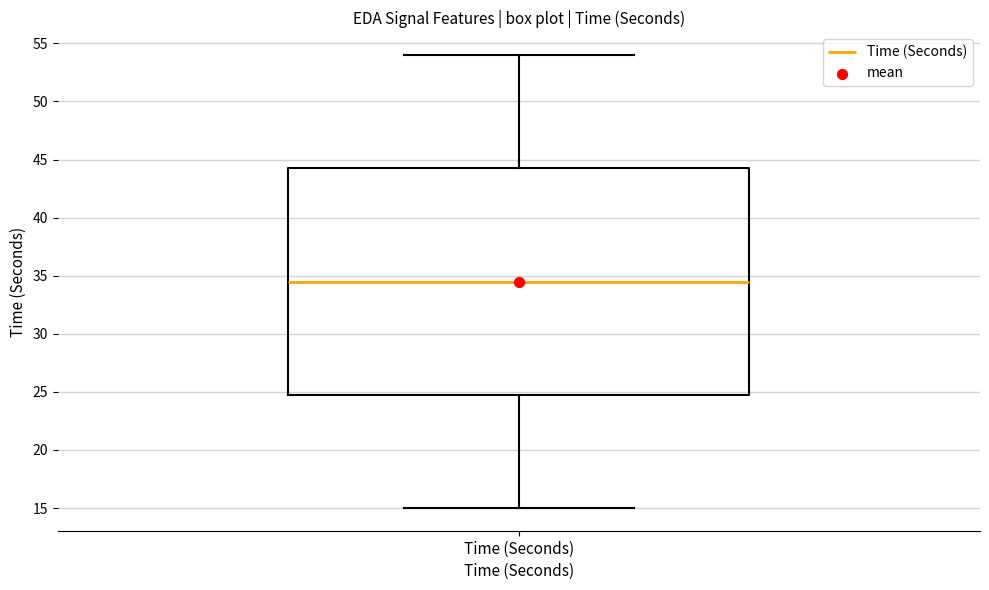

Where is the upper edge of the box for Time (Seconds) on the y-axis? The values are not printed on the chart, so give them approximately, as read against the axis.

44.5